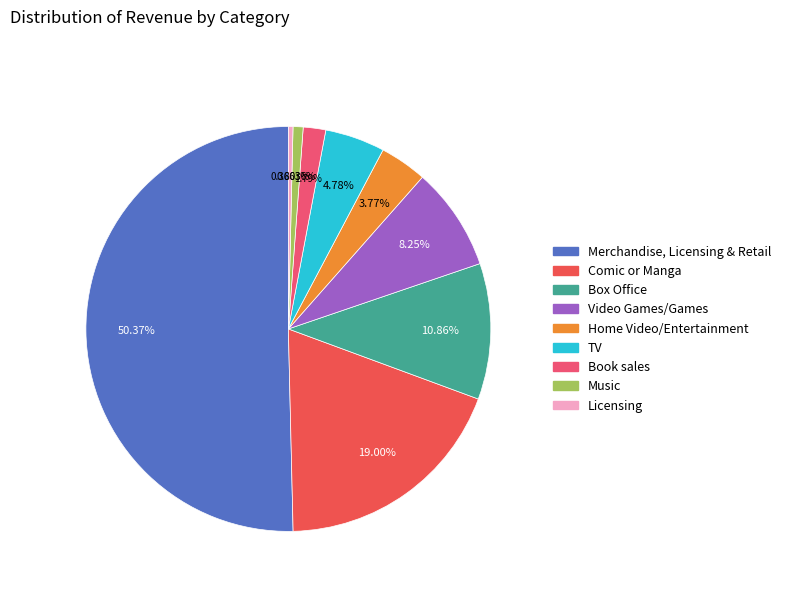

How many slices are in this pie chart?

9